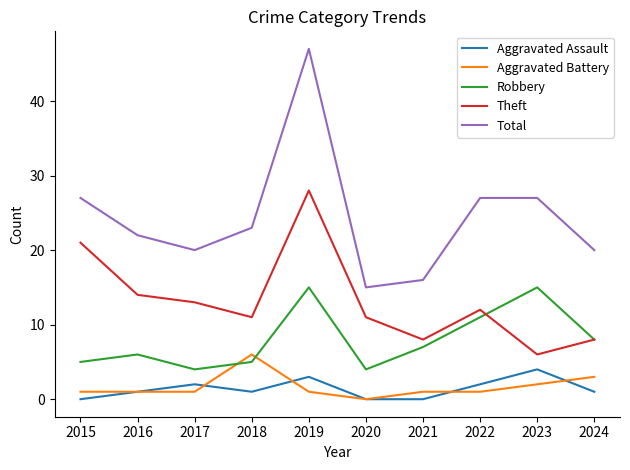

What is the maximum value shown in the chart?

47